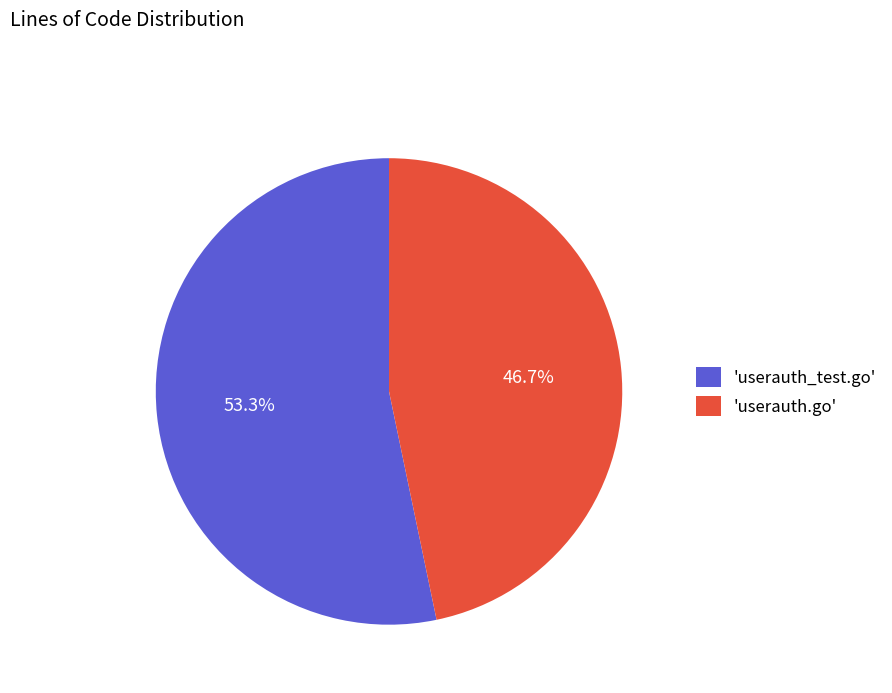

How many slices are in this pie chart?

2